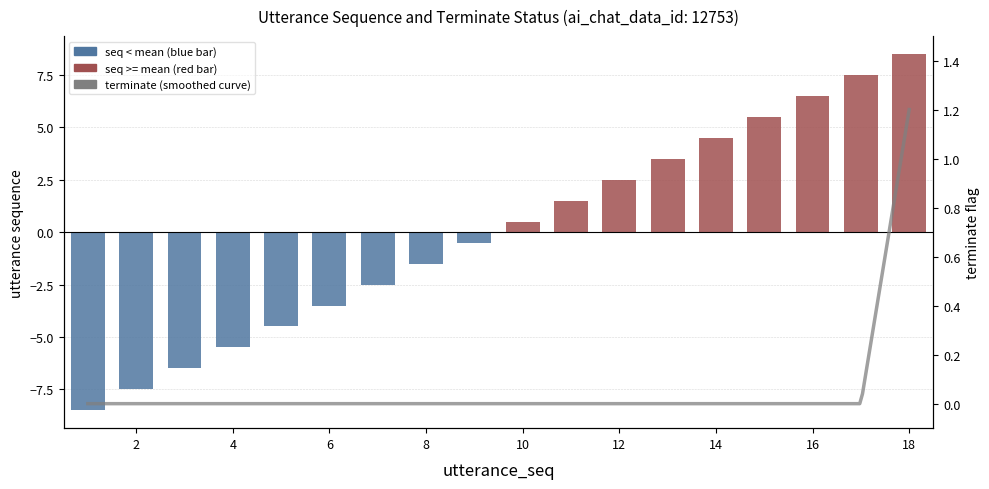

What is the value of the 5th bar from the left?

-4.5